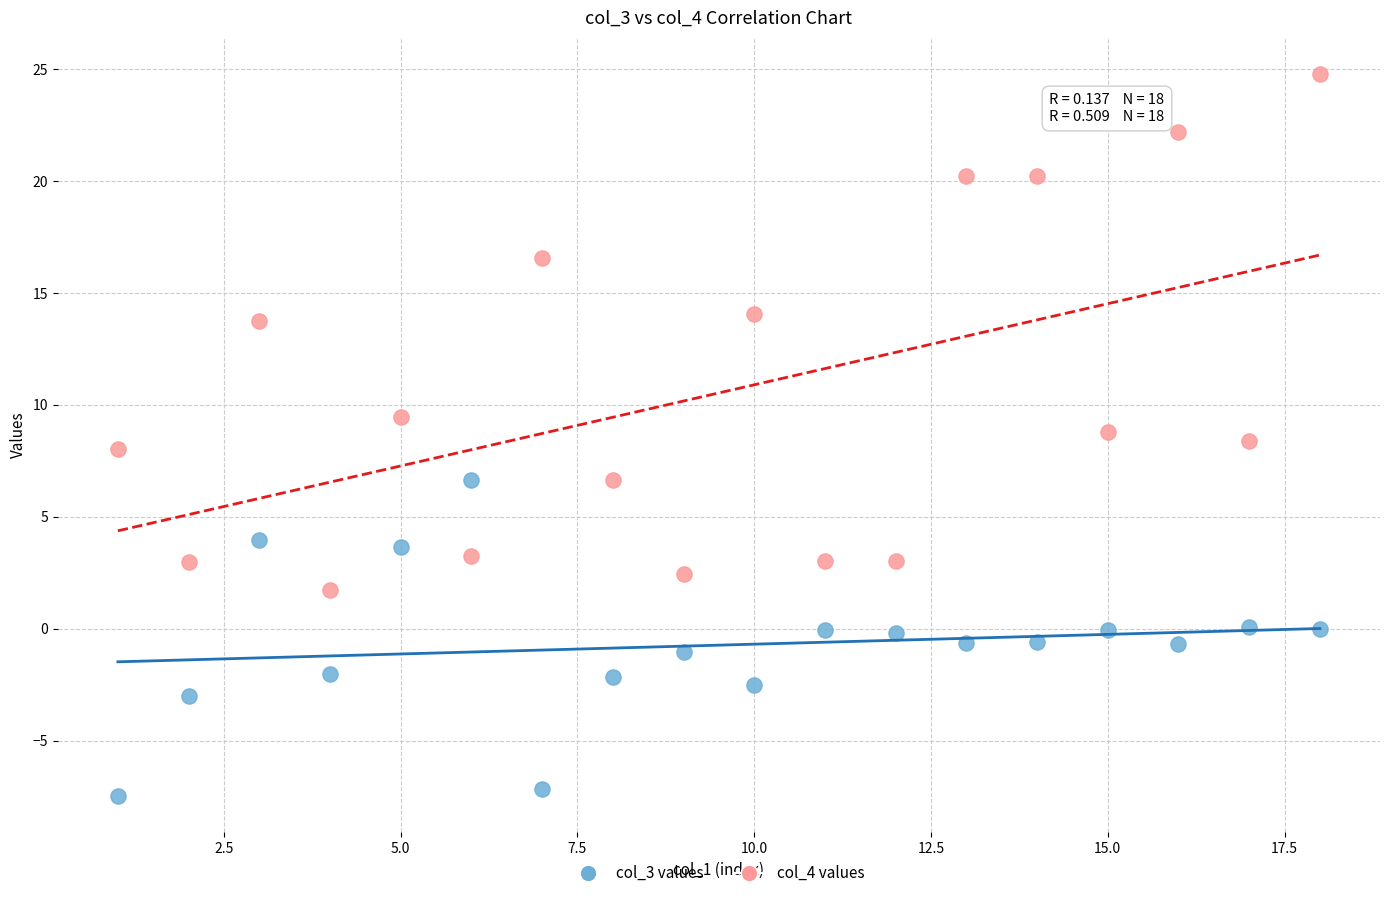

Across all data points, what is the range of X values (max minus min)?

17.0